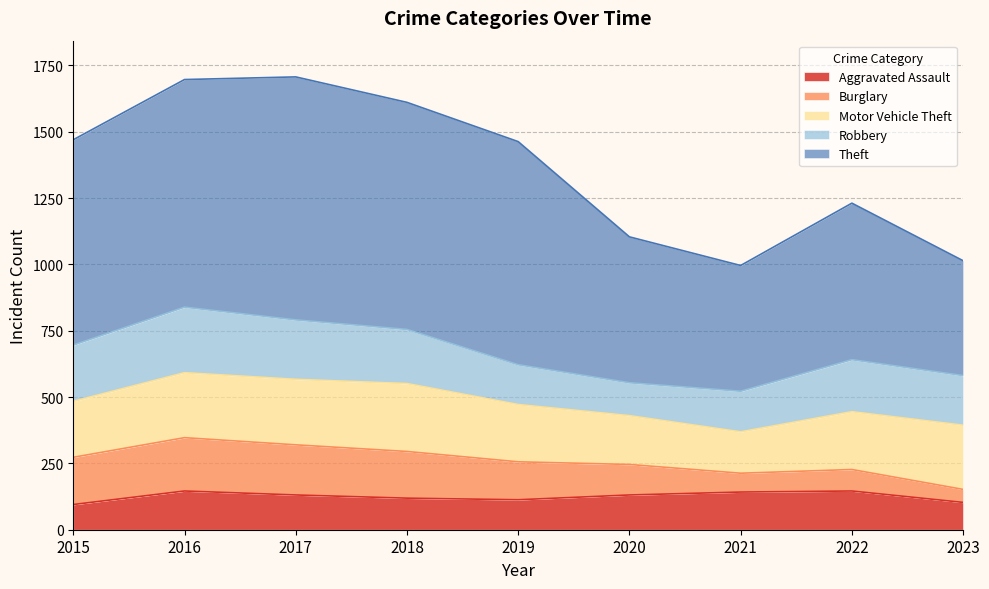

At which label does Robbery first exceed 196?

2015